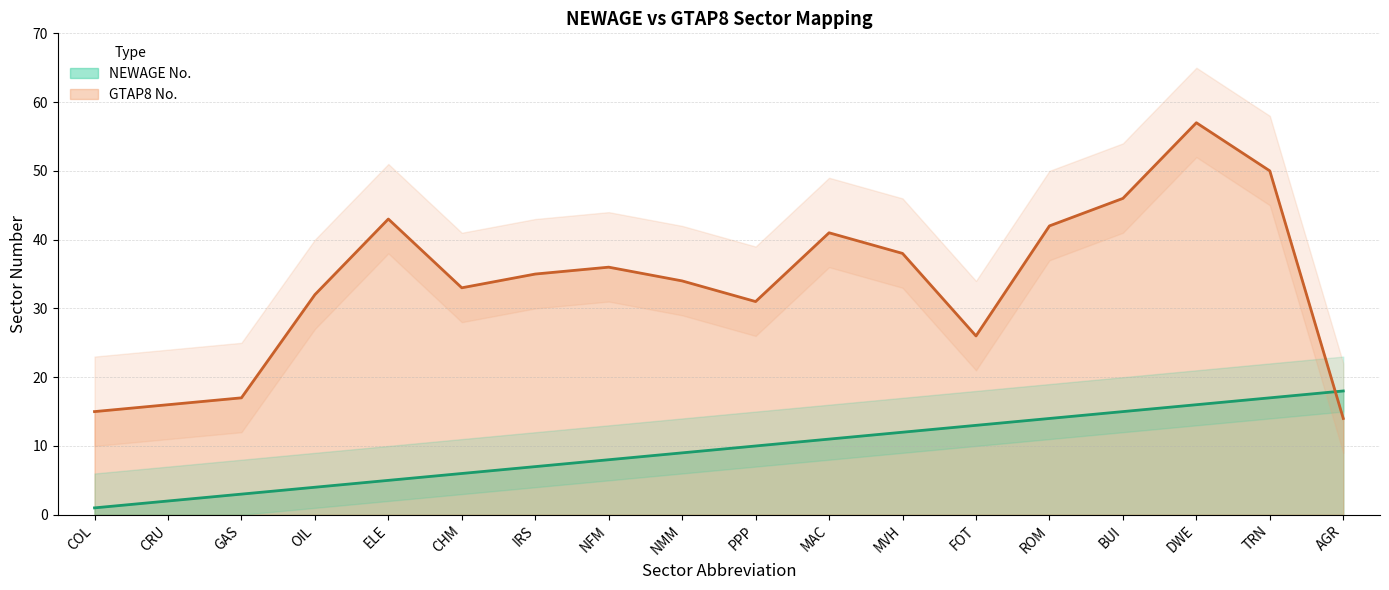

Is the value of GTAP8 No. at MVH greater than the value of NEWAGE No. at COL?

Yes